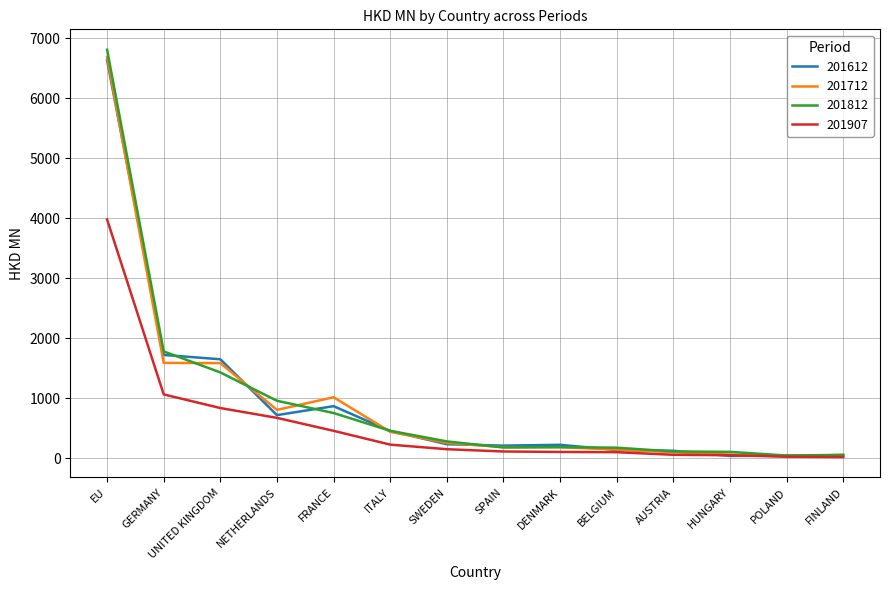

What is the smallest value displayed?

20.9